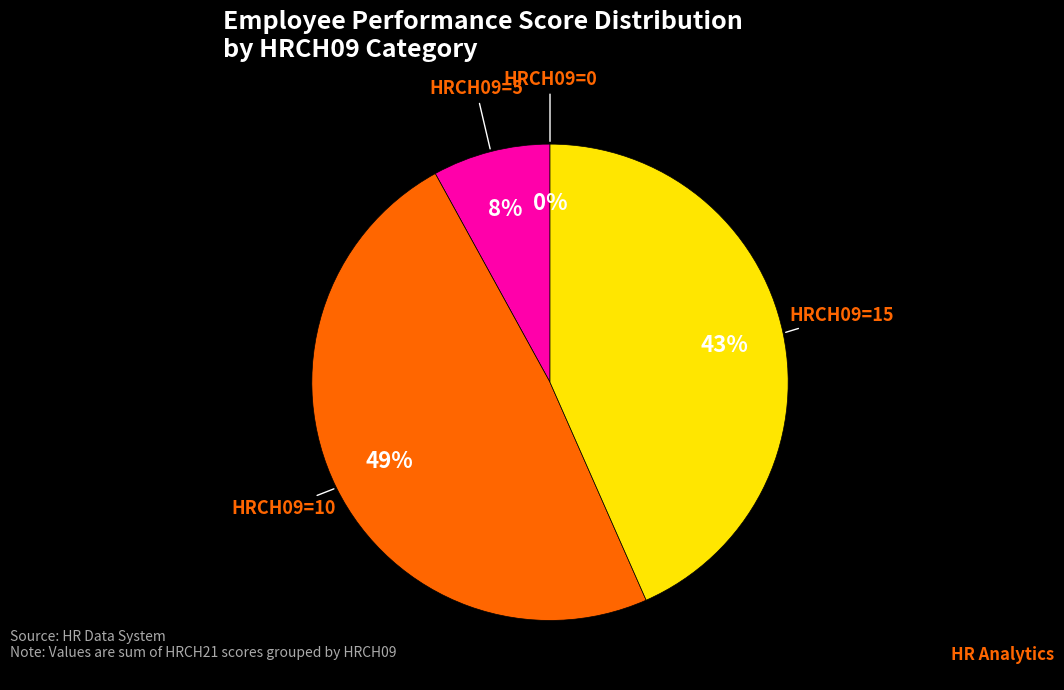

Is it true that 32552 is 18% of the pie?

False